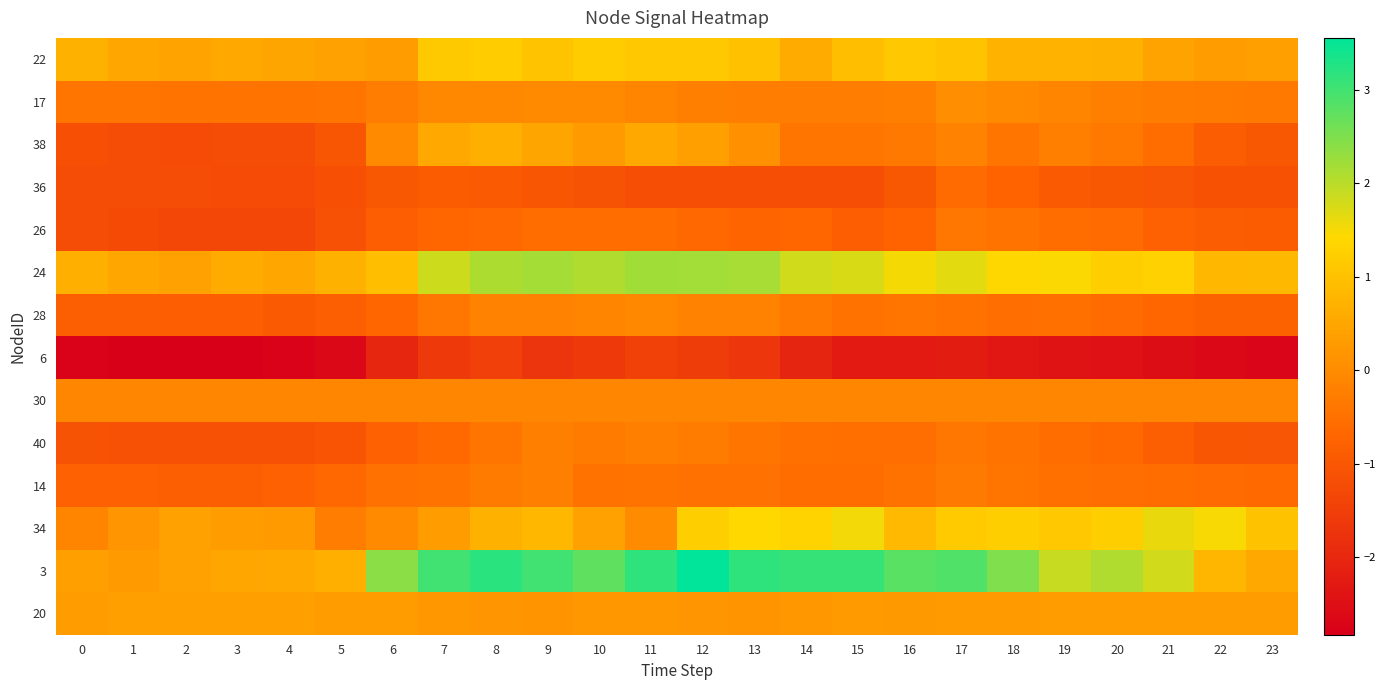

Which series has the widest spread of values?

3